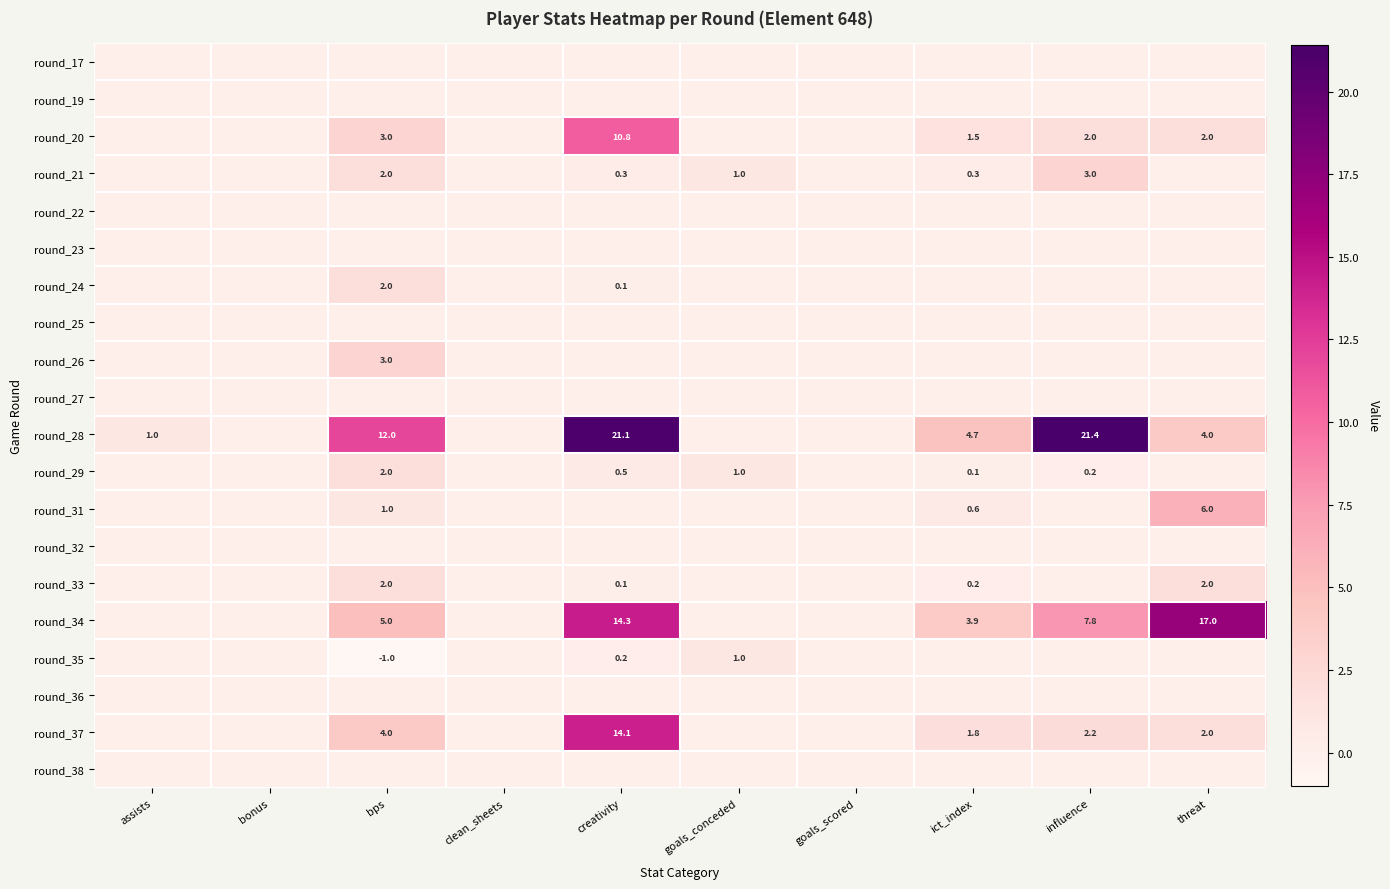

The round_37 series shows 2.8 at ict_index. True or false?

False